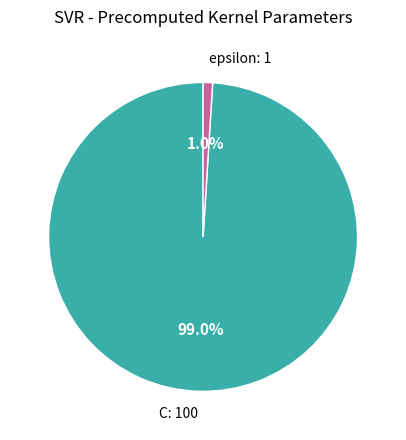

Rank the categories by value from lowest to highest.

epsilon, C